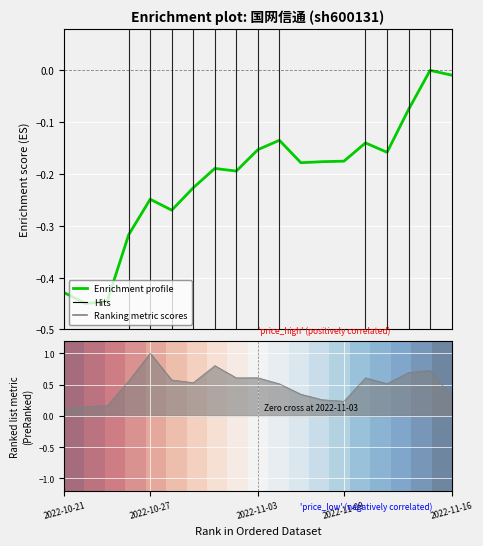

What is the average value of the Enrichment profile series?

-0.2